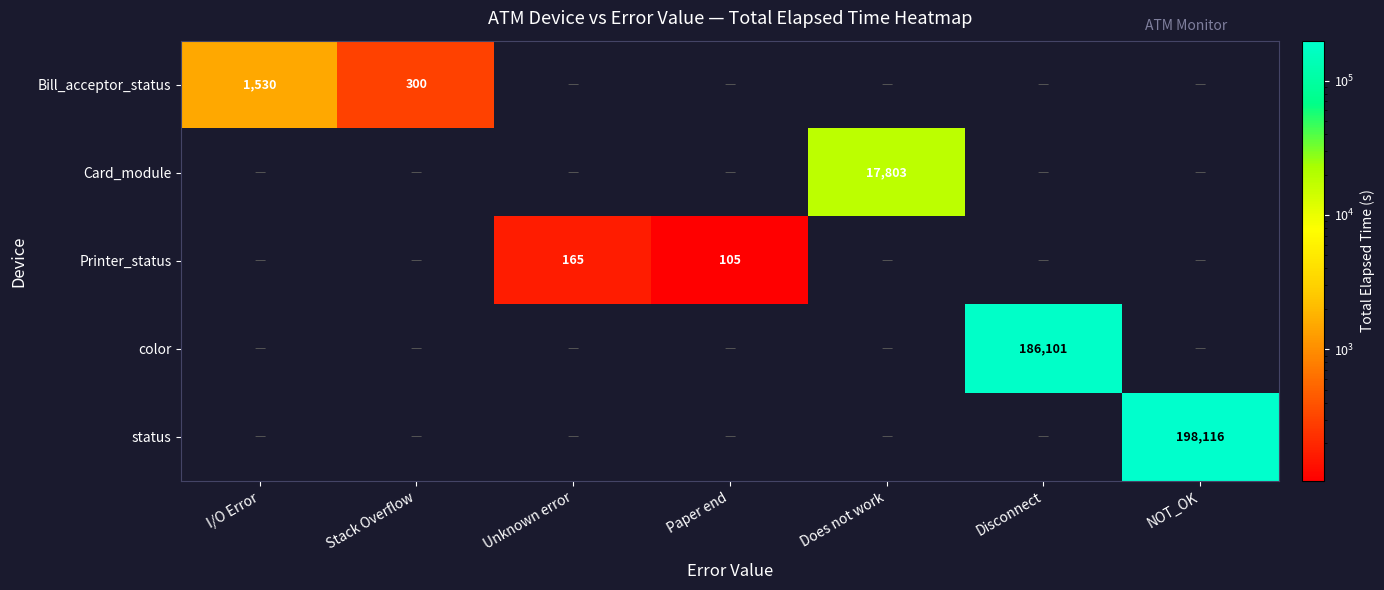

Which has a higher value, Stack Overflow or I/O Error?

I/O Error